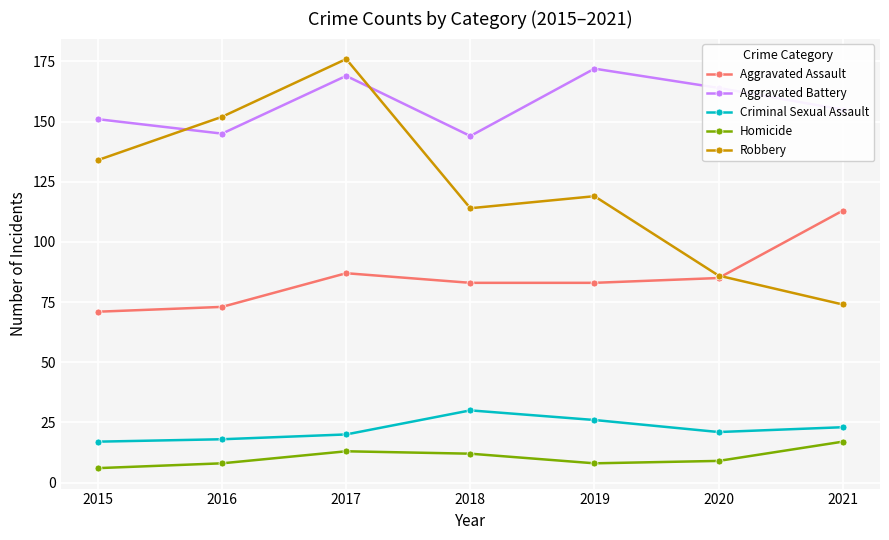

Read the Robbery value at 2017, to the nearest 5.

175